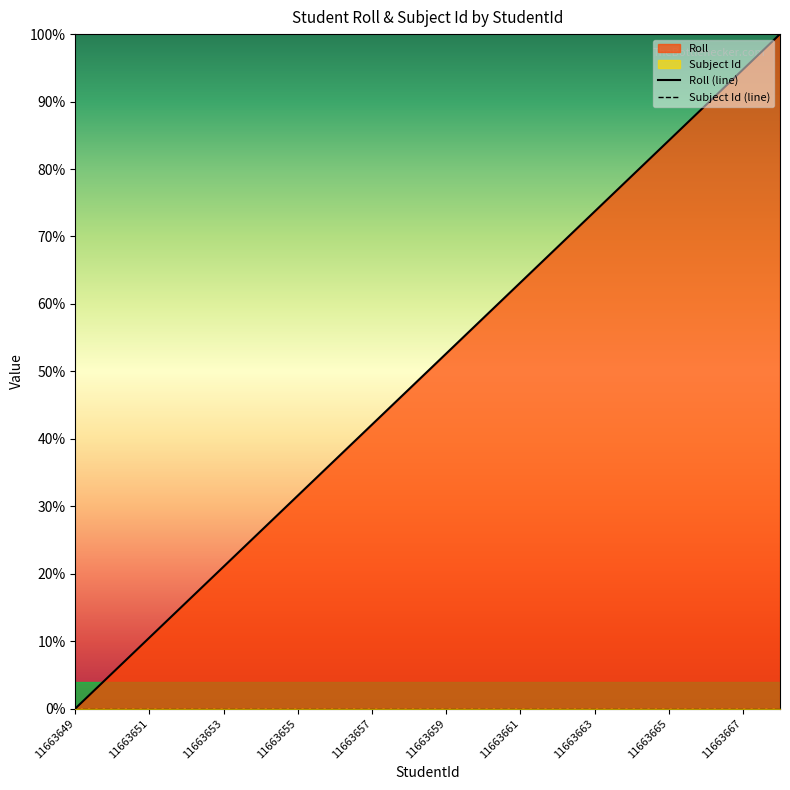

List the labels in order of value, smallest first.

11663649, 11663650, 11663651, 11663652, 11663653, 11663654, 11663655, 11663656, 11663657, 11663658, 11663659, 11663660, 11663661, 11663662, 11663663, 11663664, 11663665, 11663666, 11663667, 11663668